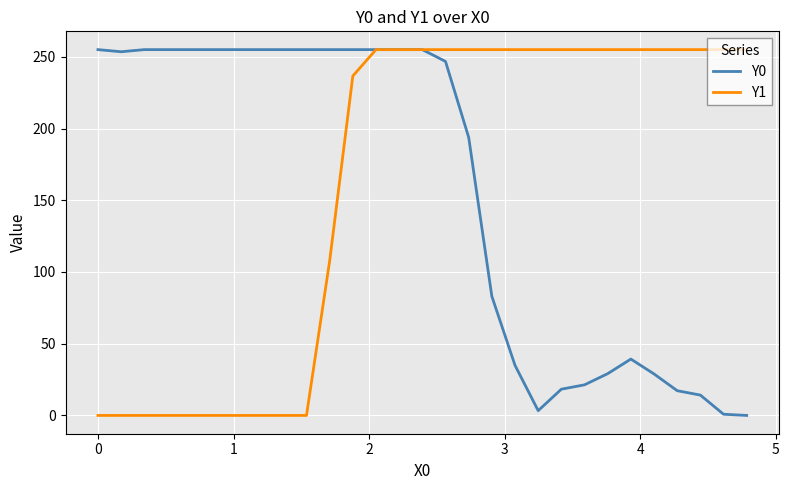

What is the highest value of the Y0 series?

255.0